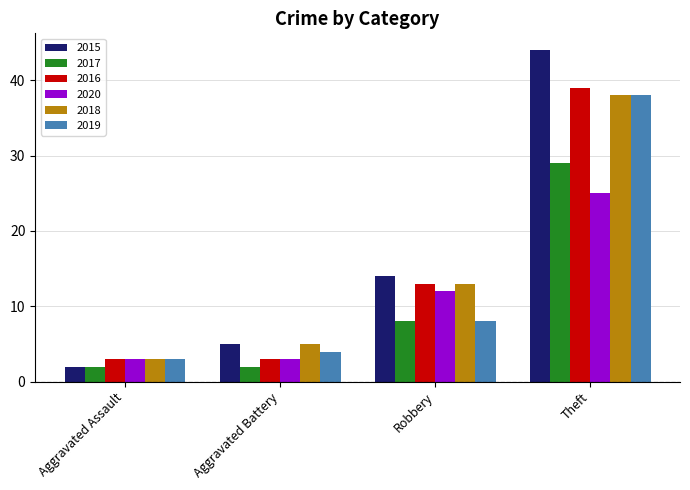

What is the difference between the highest and lowest values at Aggravated Battery?

3